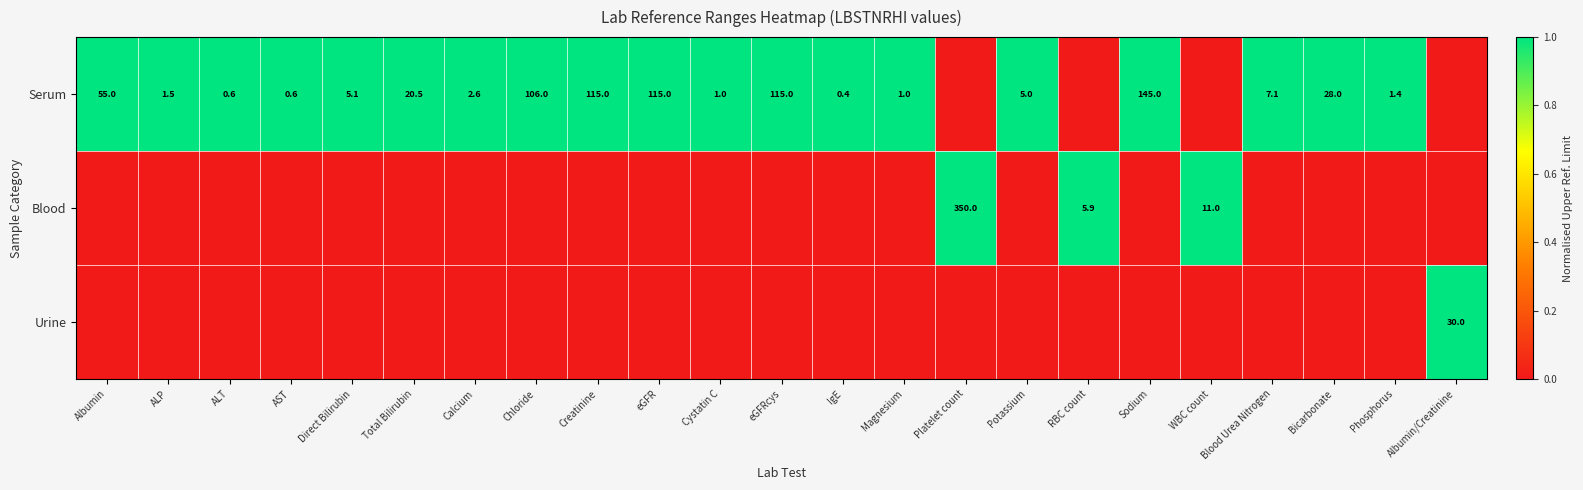

Count the number of data series in this chart.

3